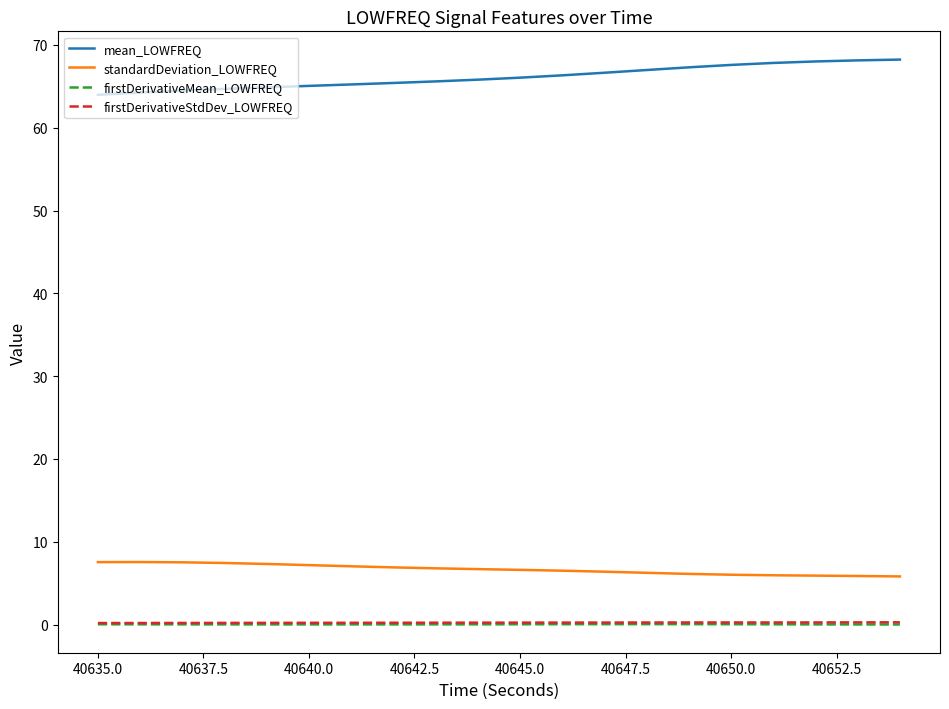

Which series has the largest total across all categories?

mean_LOWFREQ